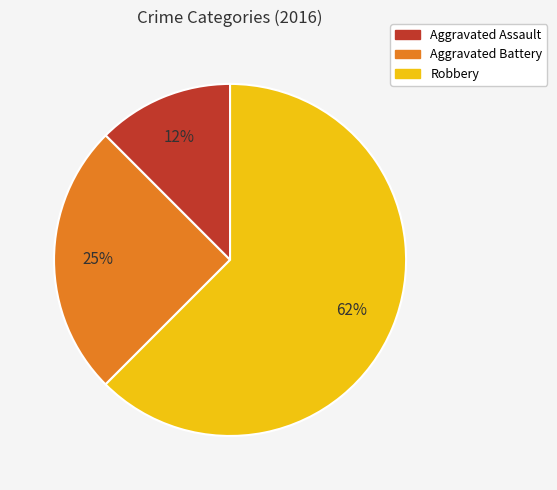

How many segments does this pie chart have?

3